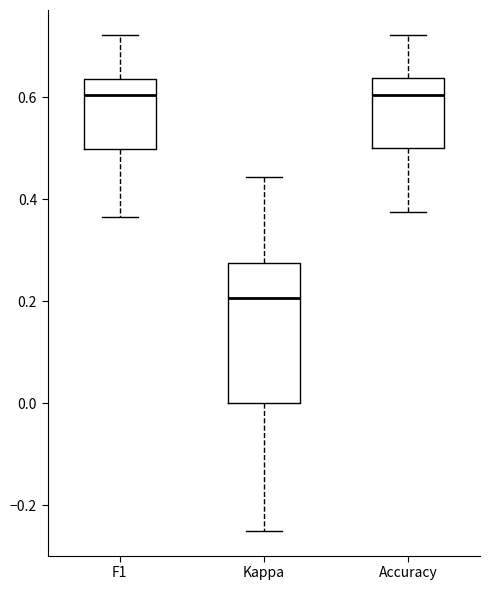

Which box is the tallest, from its lower edge to its upper edge?

Kappa